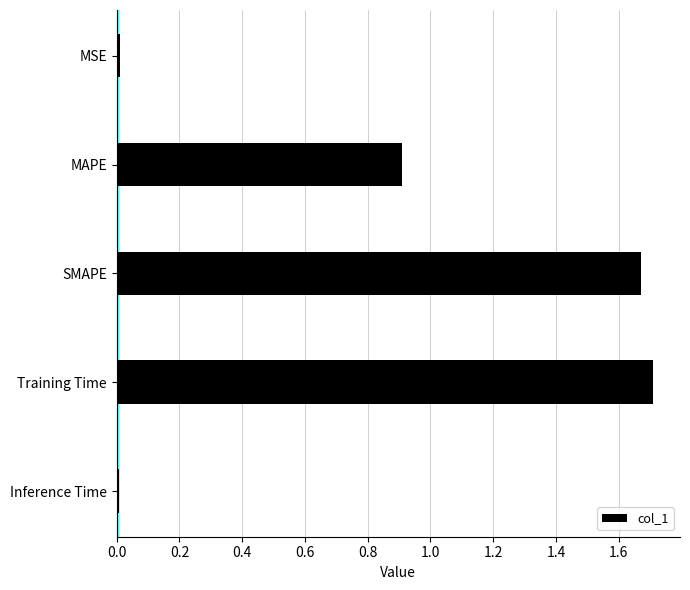

Is it true that the value at Inference Time is 0.0?

True